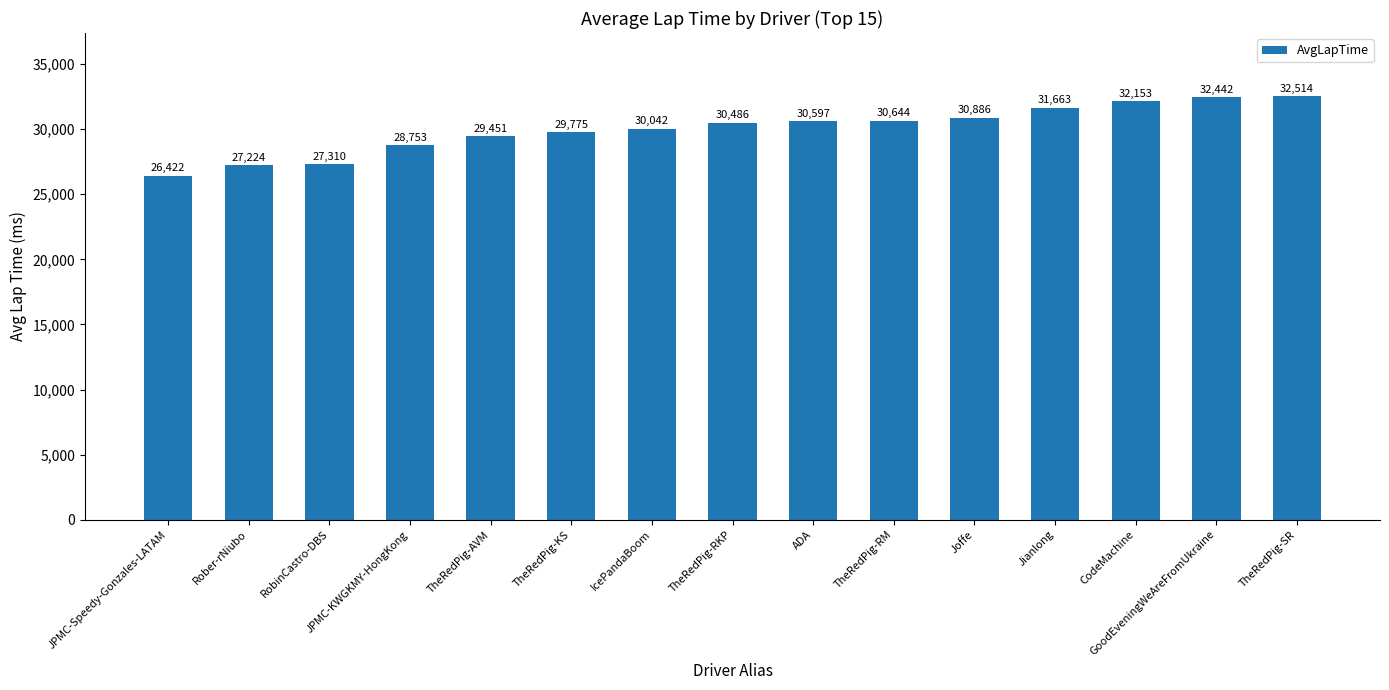

How many values are below 30486?

7